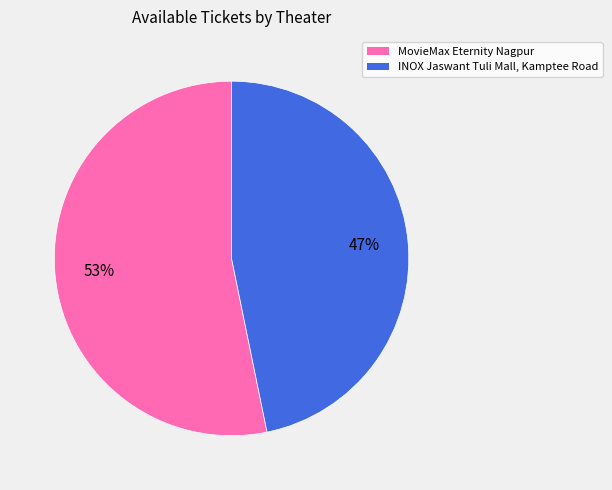

Which category has the smallest portion of the pie?

INOX Jaswant Tuli Mall, Kamptee Road